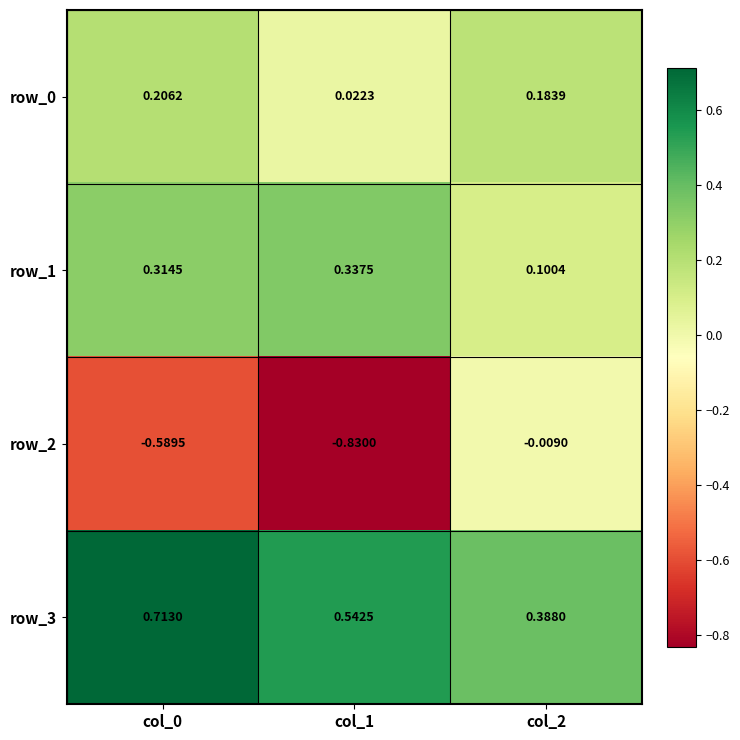

The value of row_3 at col_0 is 0.2. True or false?

False